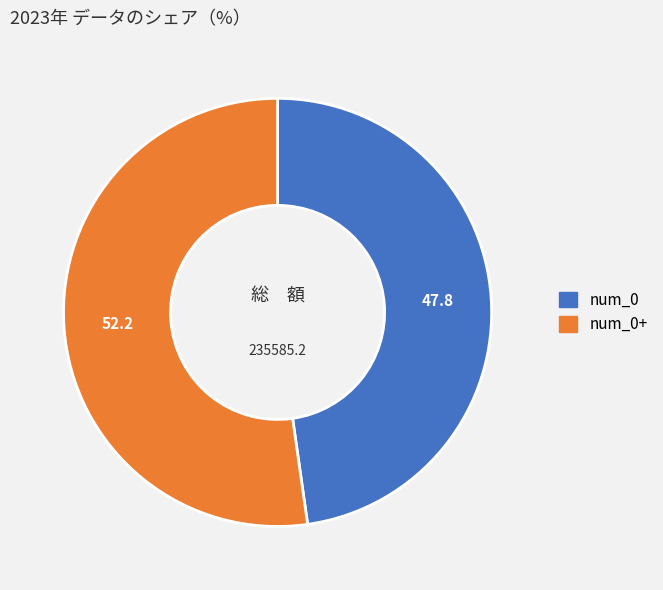

Combined, do num_0 and num_0+ account for over 50%?

Yes